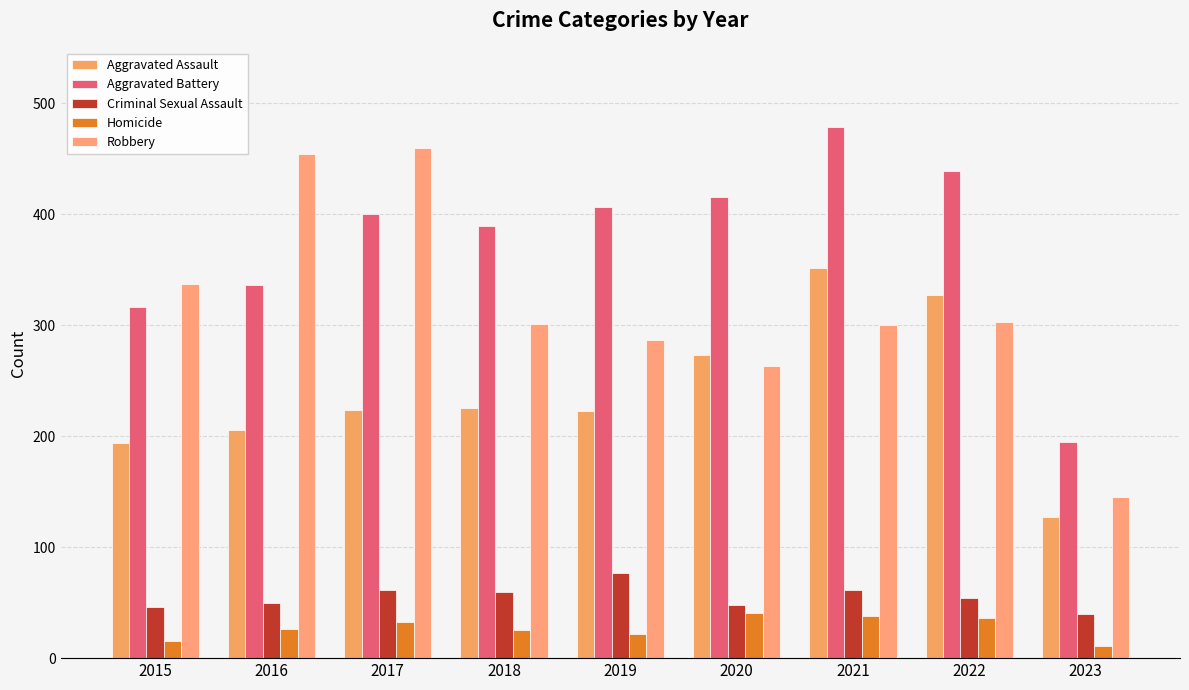

What are all the series names shown in the legend?

Aggravated Assault, Aggravated Battery, Criminal Sexual Assault, Homicide, Robbery